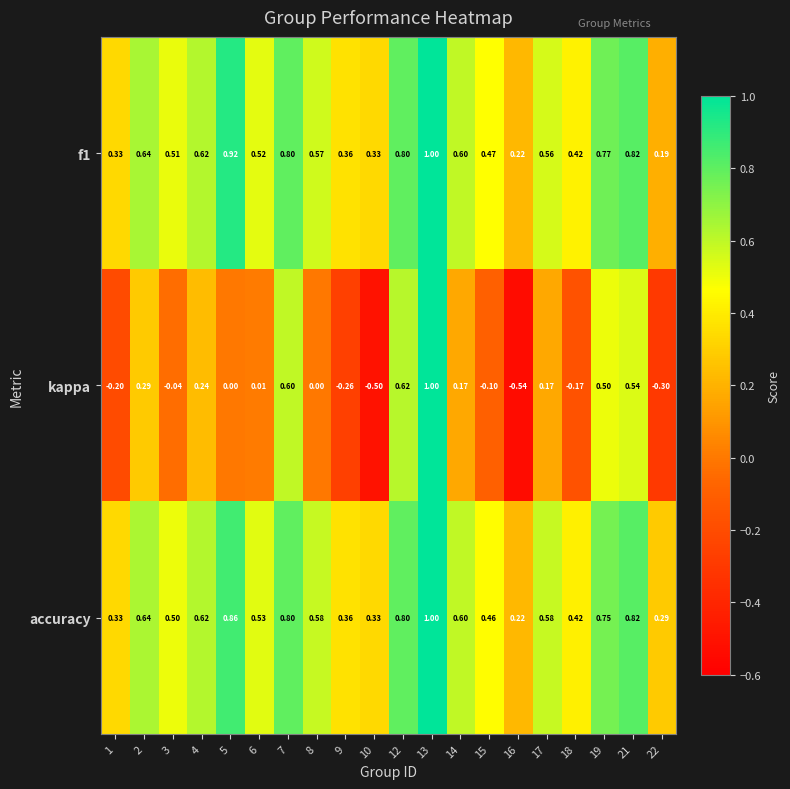

Is the value of f1 at 14 greater than the value of accuracy at 18?

Yes